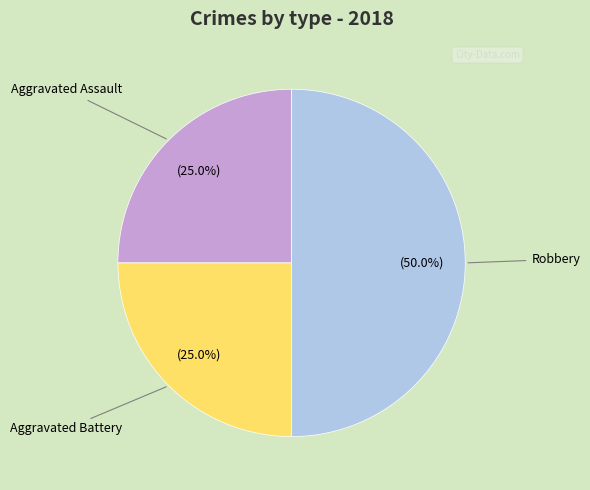

What is the largest slice in the pie chart?

Robbery